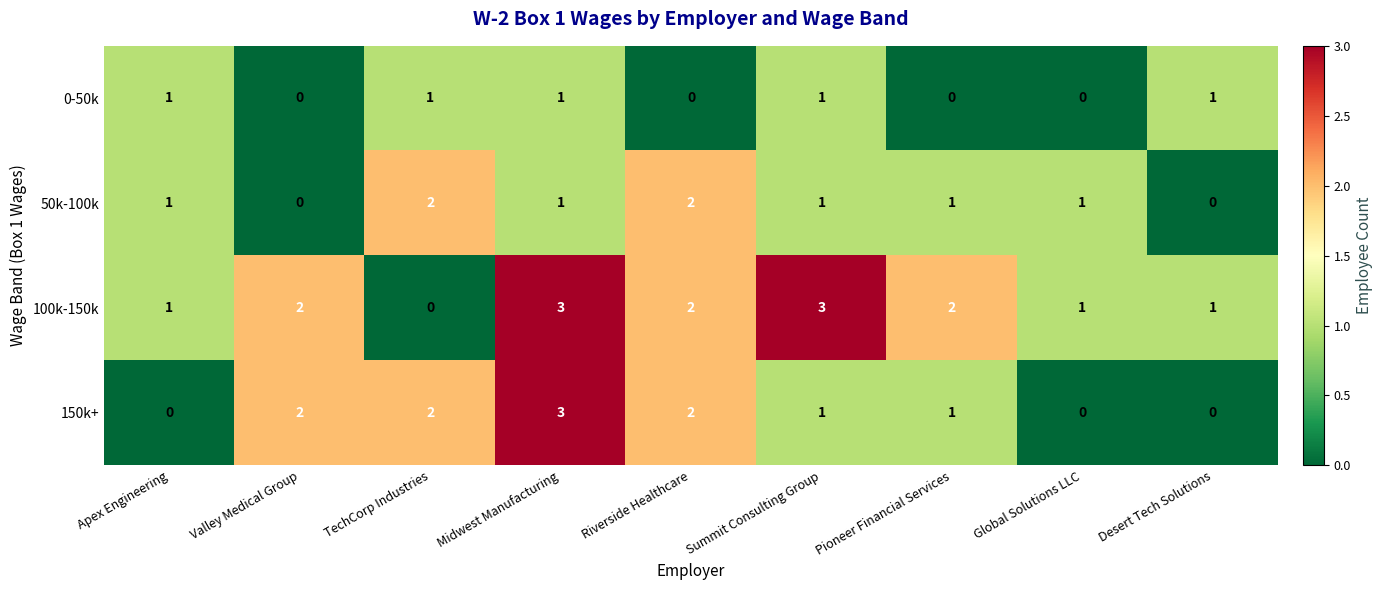

Which category has the highest value in the 150k+ series?

Midwest Manufacturing